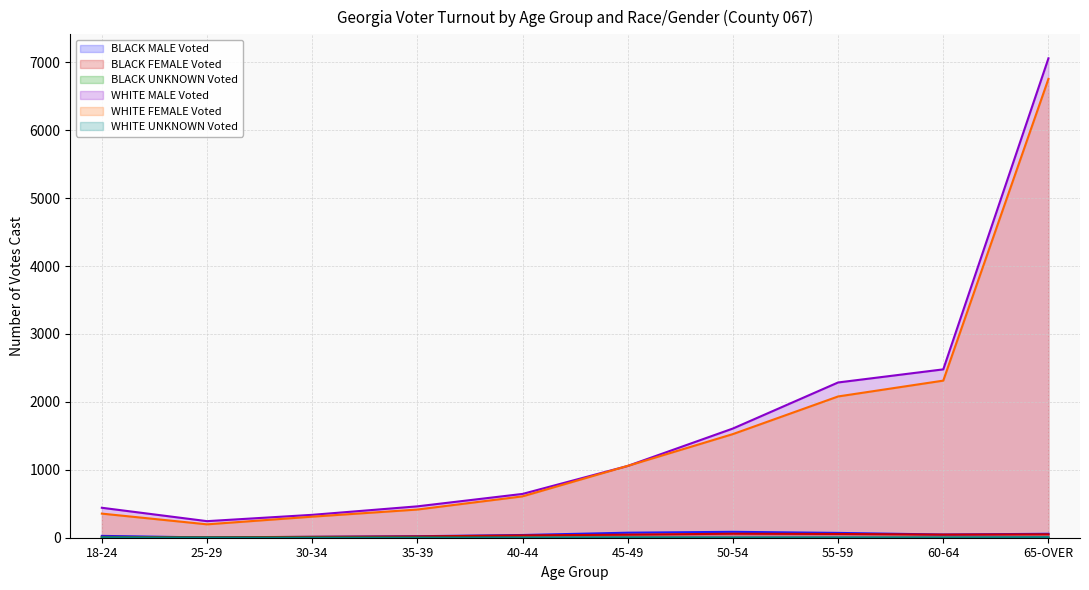

What is the difference between the BLACK FEMALE Voted values at 55-59 and 25-29?

49